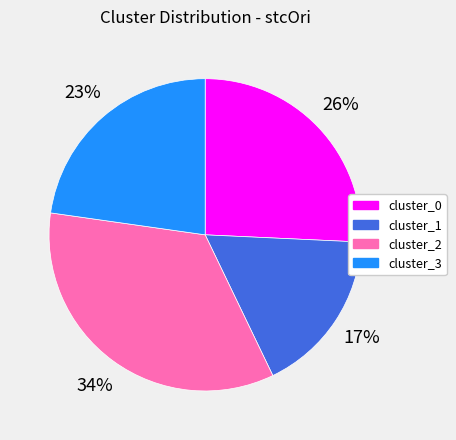

To the nearest percent, what is the combined percentage of cluster_3 and cluster_1?

40%